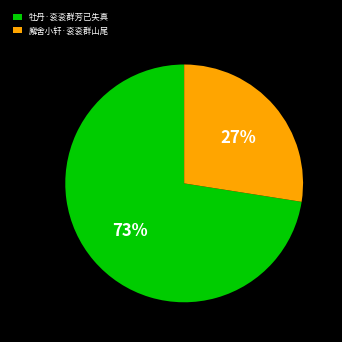

Rank the categories by value from lowest to highest.

廨舍小轩·衮衮群山尾, 牡丹·衮衮群芳已失真